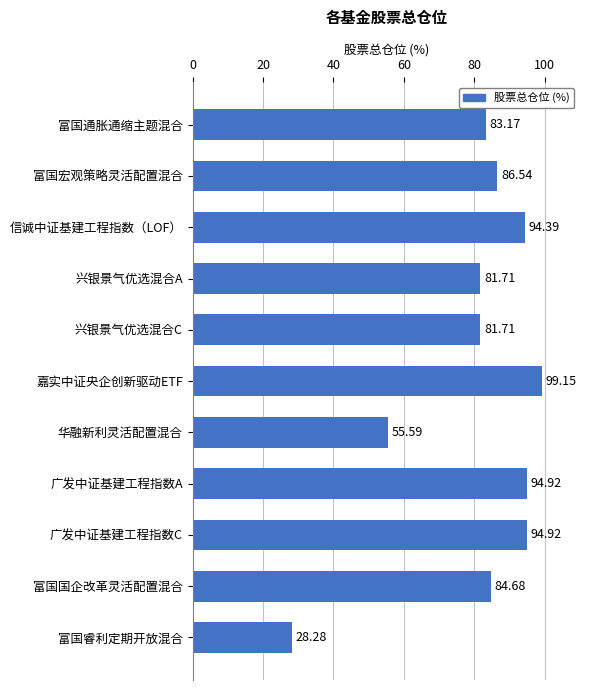

What is the label of the 8th bar from the bottom?

兴银景气优选混合A